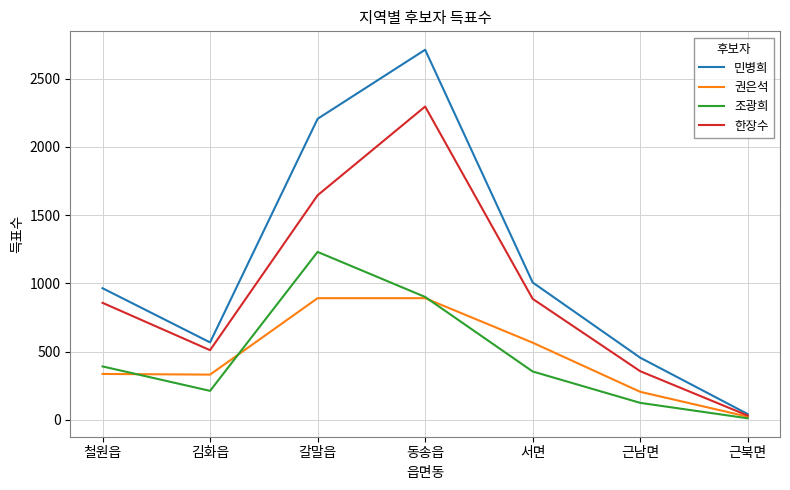

Which series changed the most between 동송읍 and 근북면?

민병희